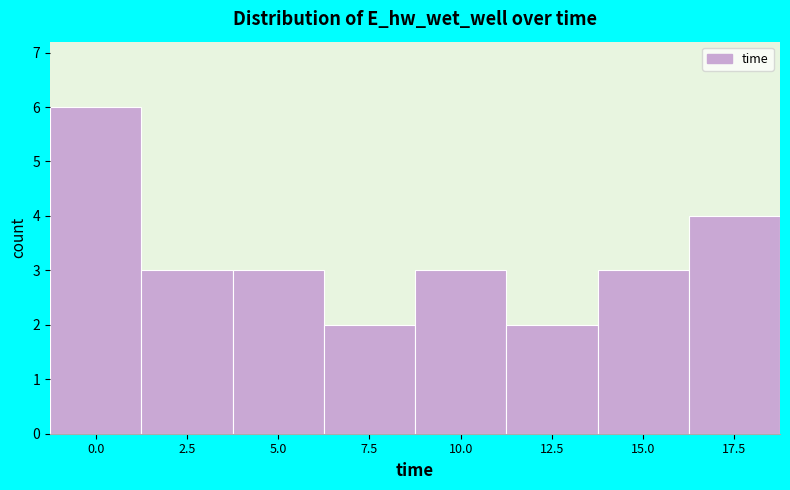

Reading left to right, what are all the values shown in this chart?

6	3	3	2	3	2	3	4